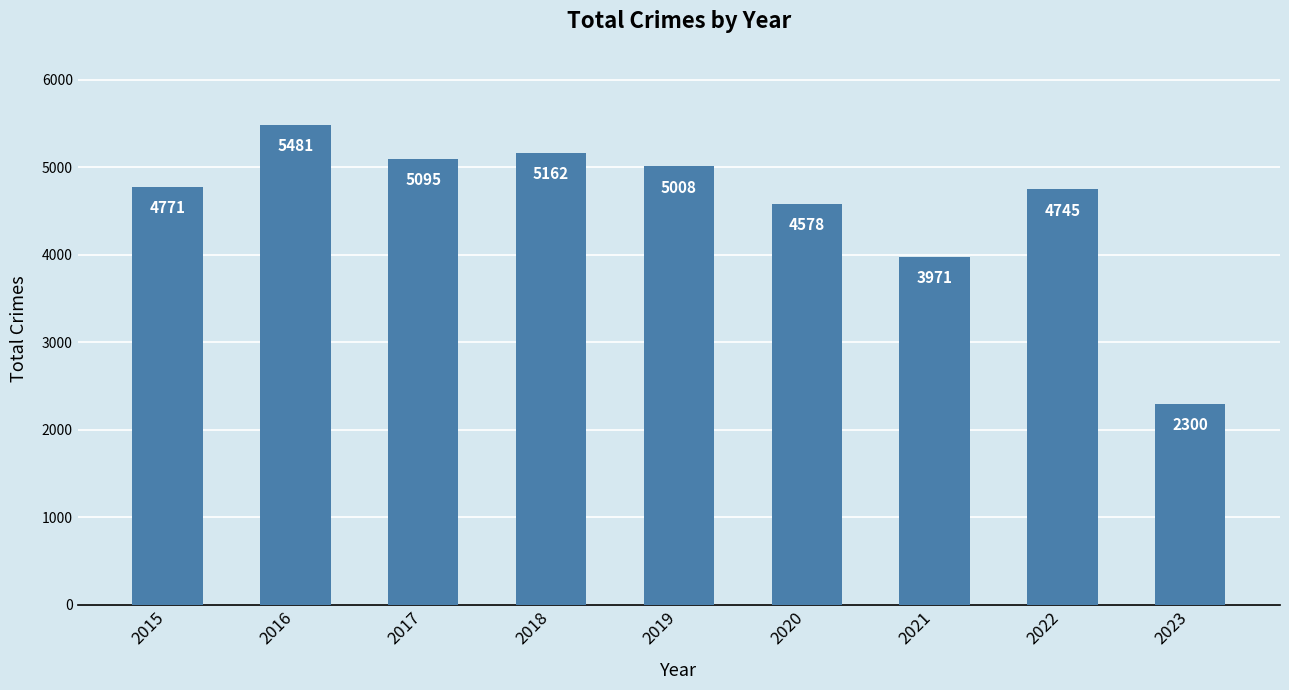

At which category does the chart reach its minimum across all series?

2023